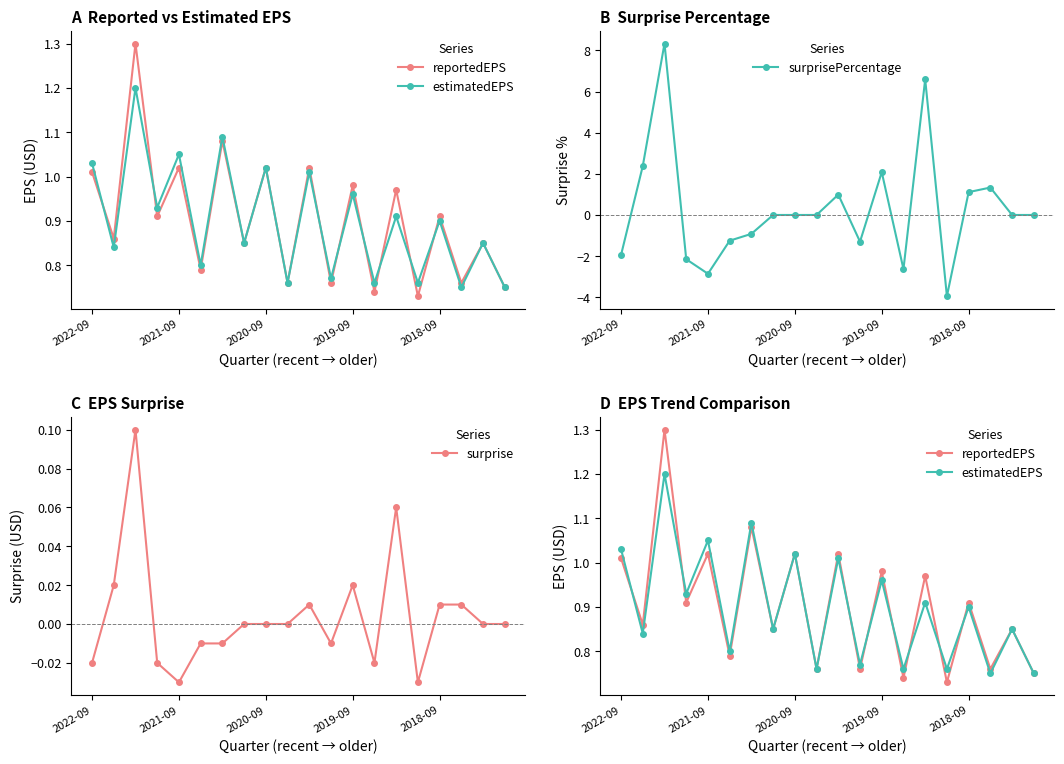

What is the lowest value of the surprisePercentage series?

-3.9